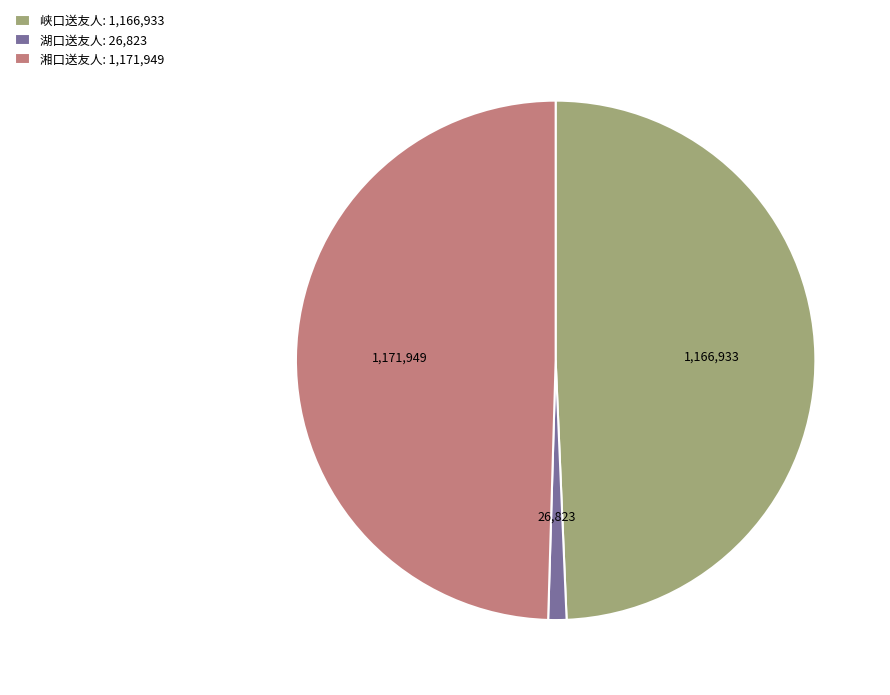

The 湘口送友人: 1,171,949 slice represents 38% of the pie. True or false?

False